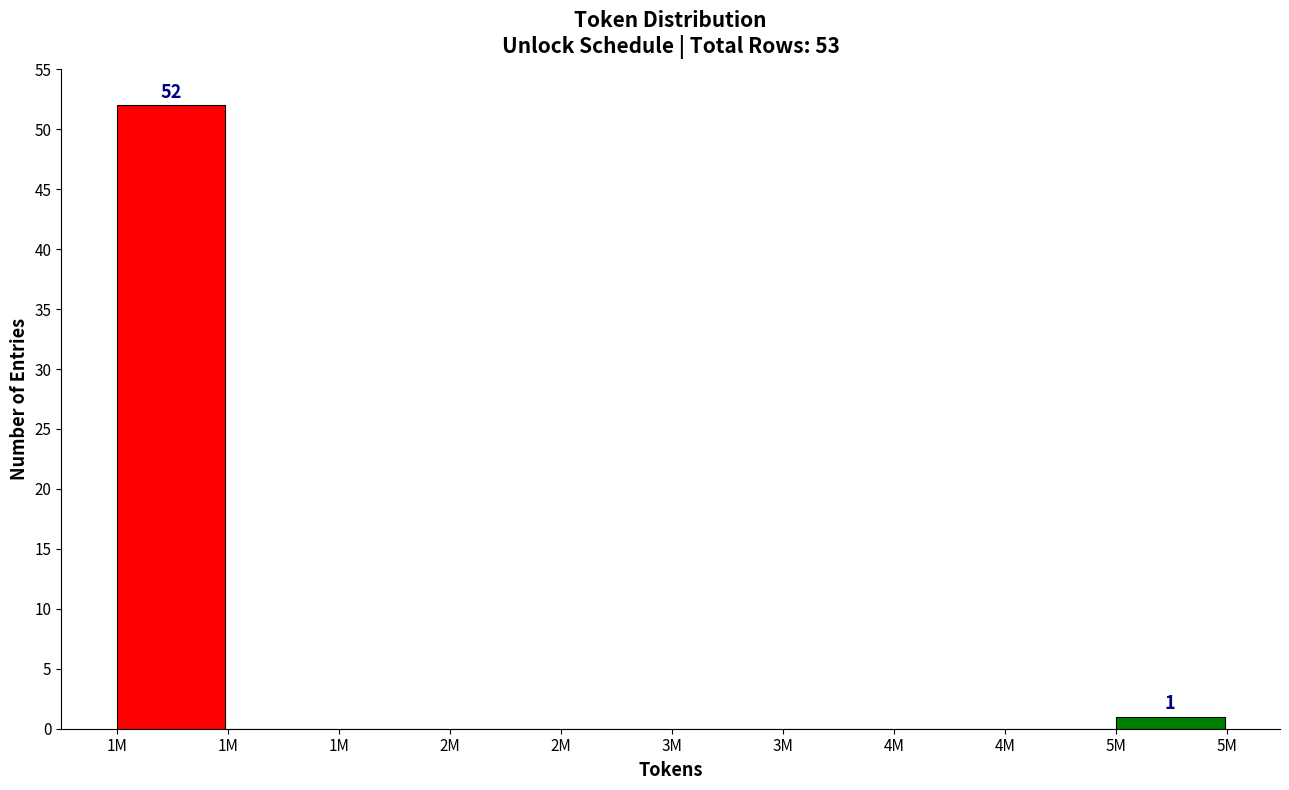

Are the bars horizontal?

No